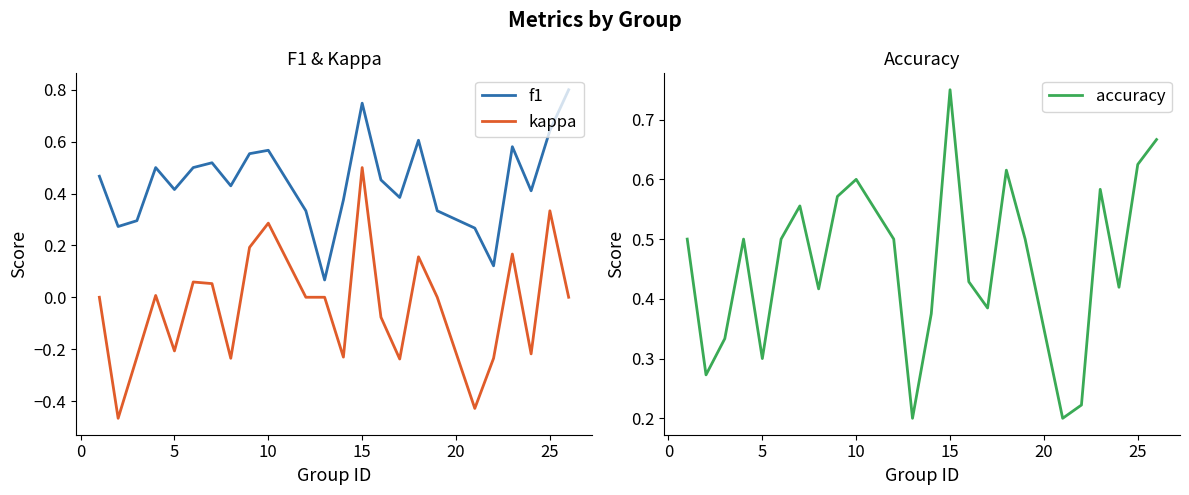

Reading right to left, list all the values displayed in this chart.

f1: 0.8	0.6	0.4	0.6	0.1	0.3	0.3	0.6	0.4	0.5	0.7	0.4	0.1	0.3	0.6	0.6	0.4	0.5	0.5	0.4	0.5	0.3	0.3	0.5
kappa: 0.0	0.3	-0.2	0.2	-0.2	-0.4	0.0	0.2	-0.2	-0.1	0.5	-0.2	0.0	0.0	0.3	0.2	-0.2	0.1	0.1	-0.2	0.0	-0.2	-0.5	0.0
accuracy: 0.7	0.6	0.4	0.6	0.2	0.2	0.5	0.6	0.4	0.4	0.8	0.4	0.2	0.5	0.6	0.6	0.4	0.6	0.5	0.3	0.5	0.3	0.3	0.5